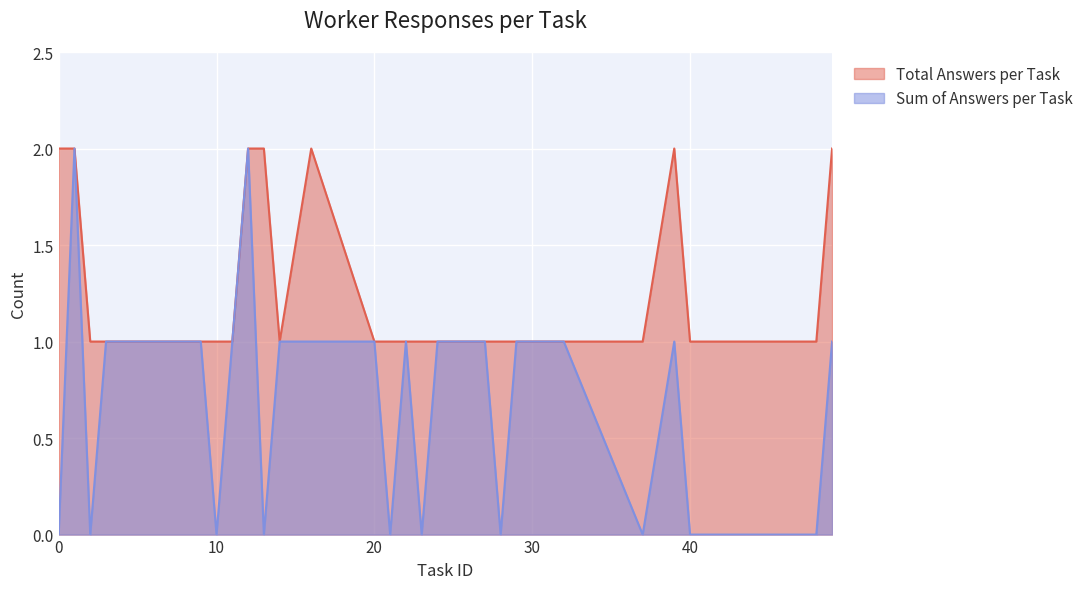

True or false: Sum of Answers per Task has a value of 2 at 39.

False